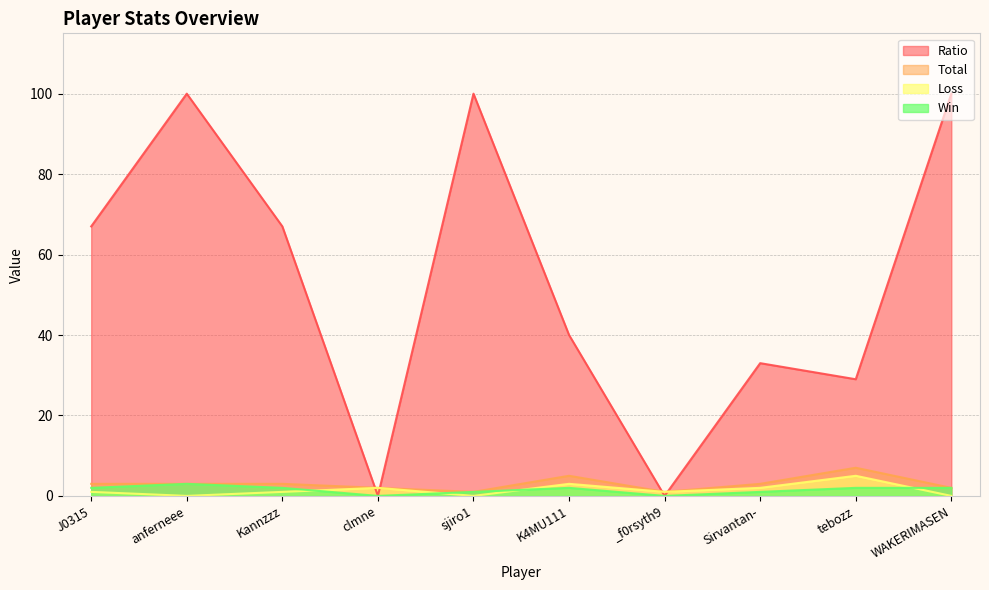

Which has a higher value, J0315 or Sirvantan-?

J0315